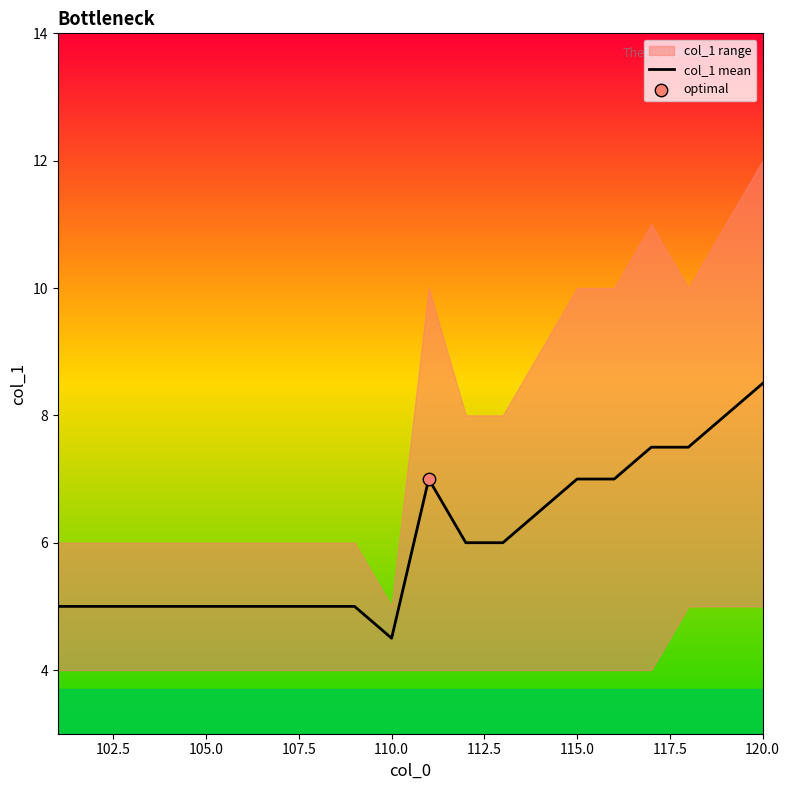

The value of col_1 mean at 110.0 is 6.5. True or false?

False